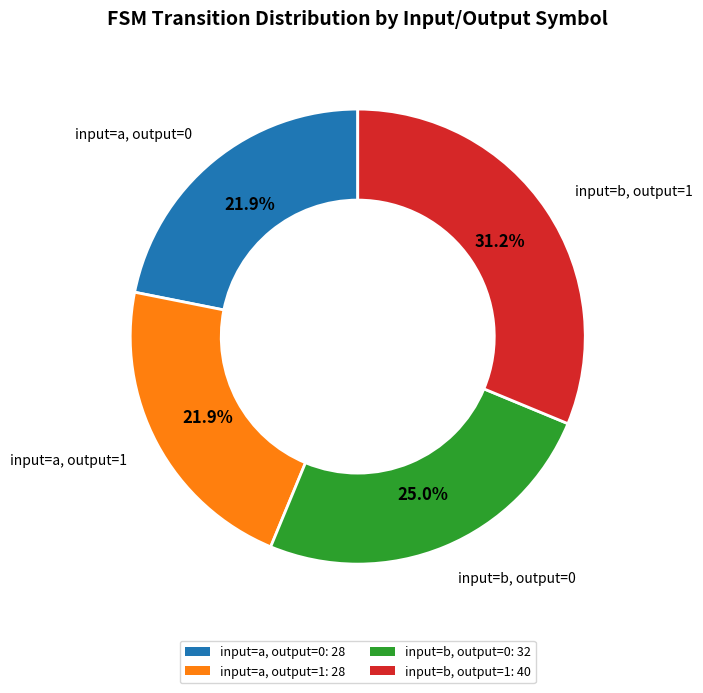

To the nearest percent, what is the difference between the input=b, output=0 and input=a, output=0 slice percentages?

3%